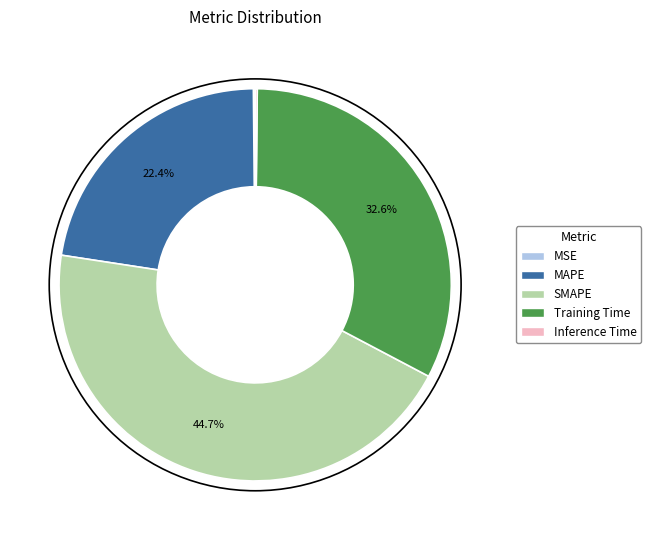

To the nearest percent, what is the average slice percentage?

20%